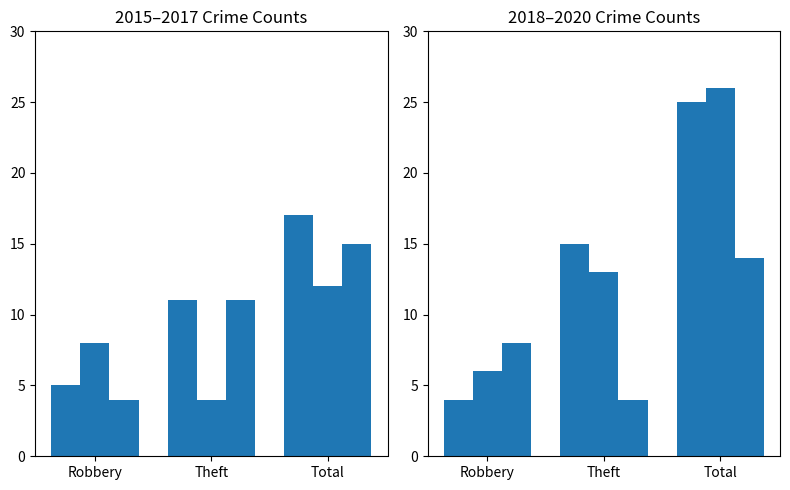

Which category has the lowest value across all series?

Theft